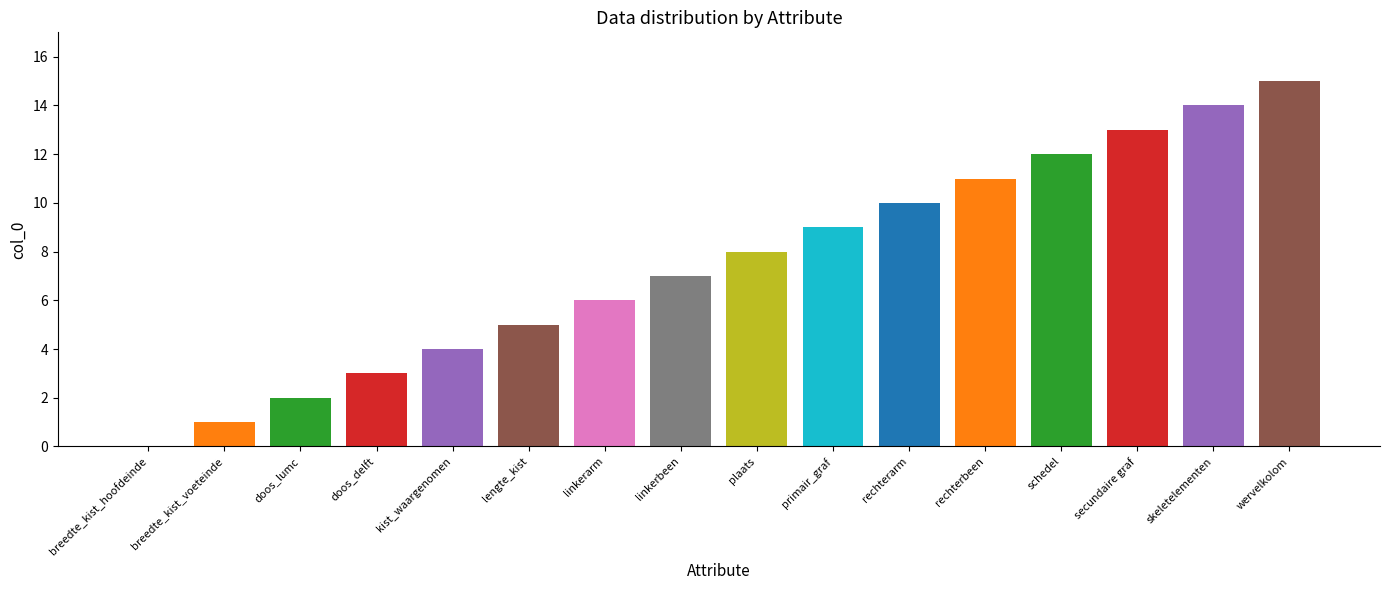

What is the average value?

8